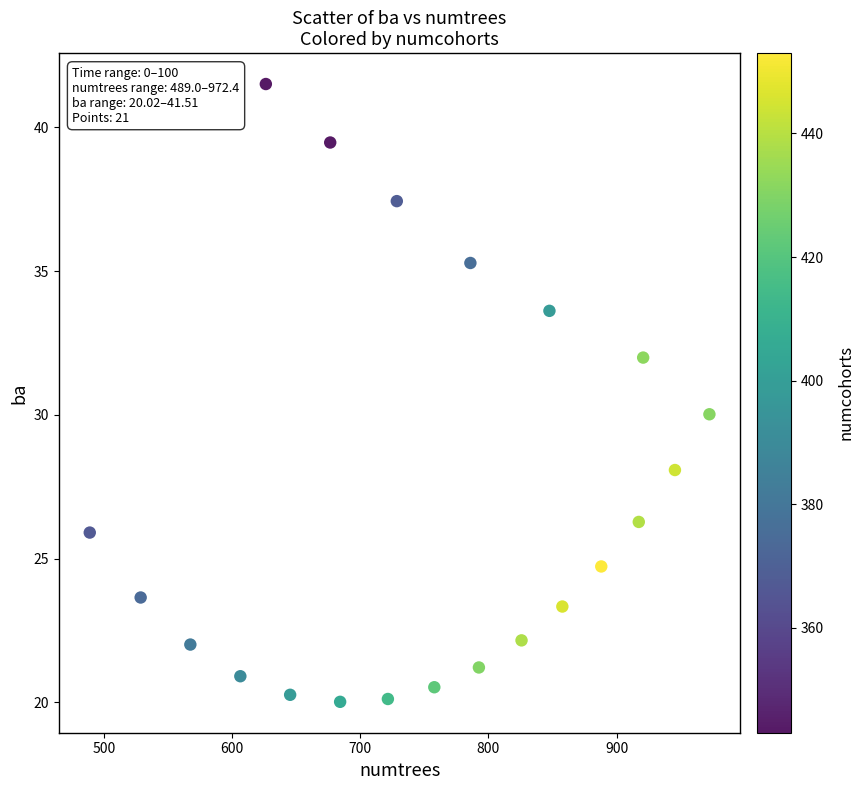

What is the range of X values (max minus min)?

483.4